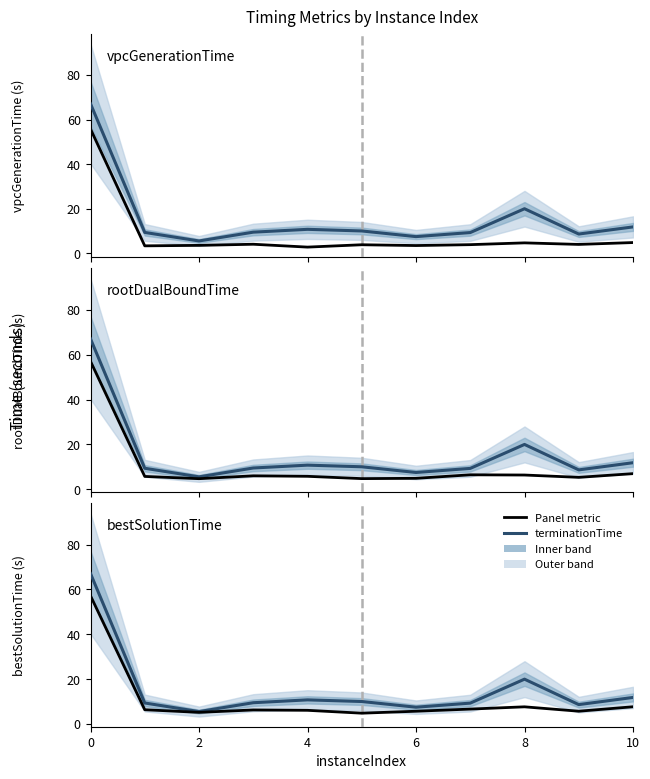

Which series has the largest range (max minus min)?

terminationTime